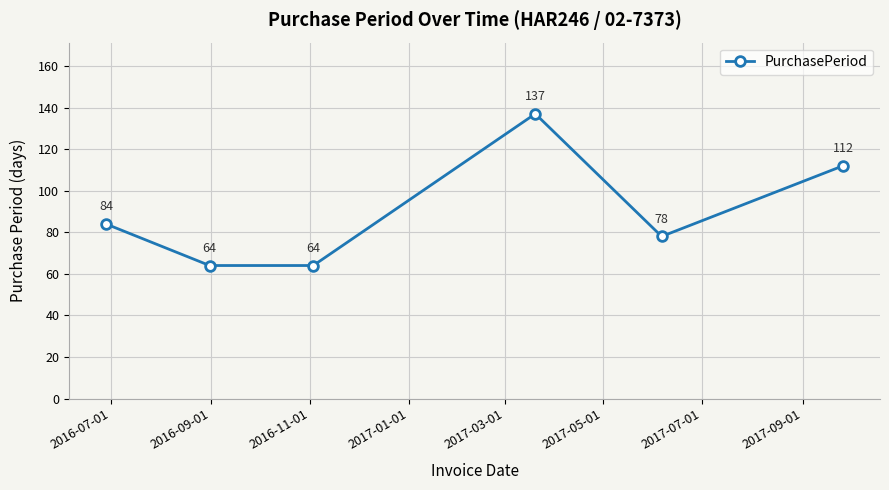

How many series are shown in this chart?

1